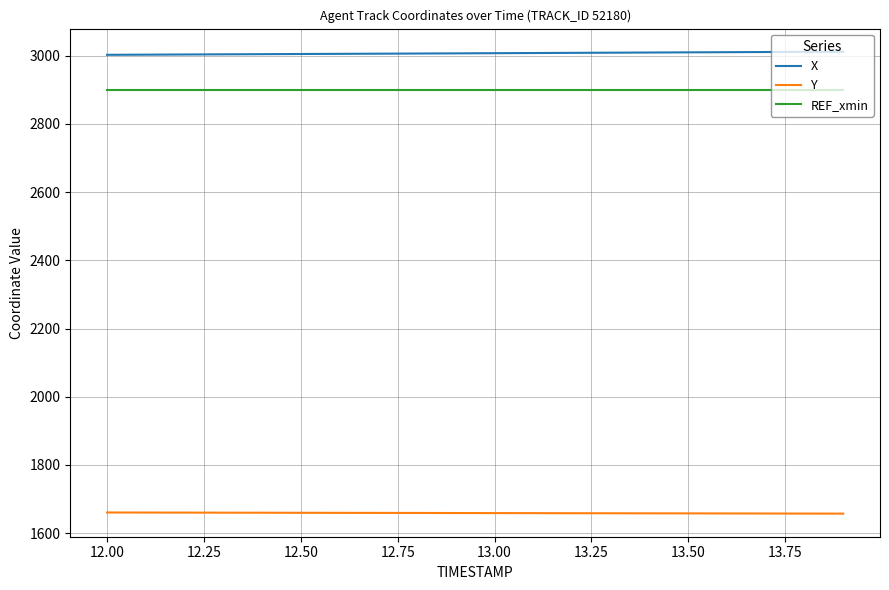

What are all the series names shown in the legend?

X, Y, REF_xmin